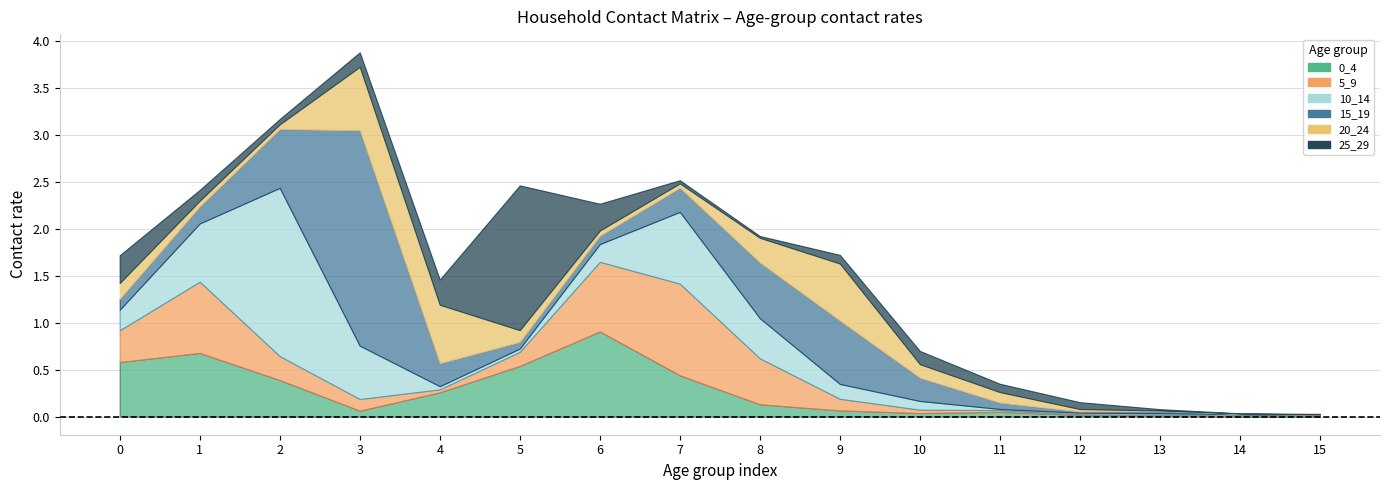

The value of 0_4 at 12 is 0.0. True or false?

False